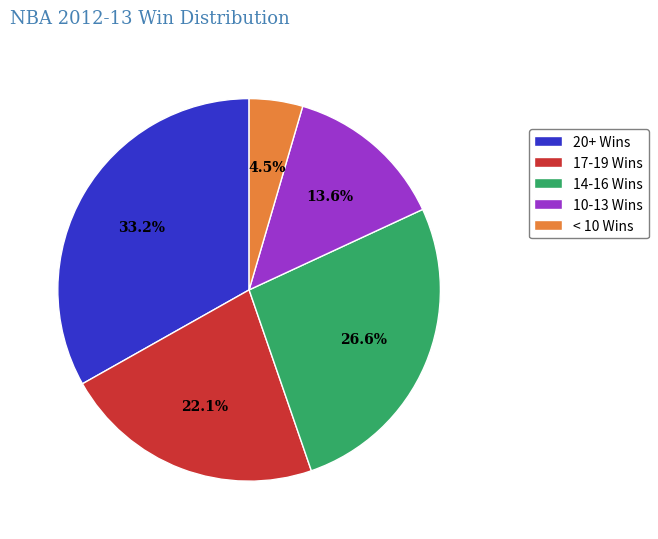

Rank the categories by value from highest to lowest.

20+ Wins, 14-16 Wins, 17-19 Wins, 10-13 Wins, < 10 Wins